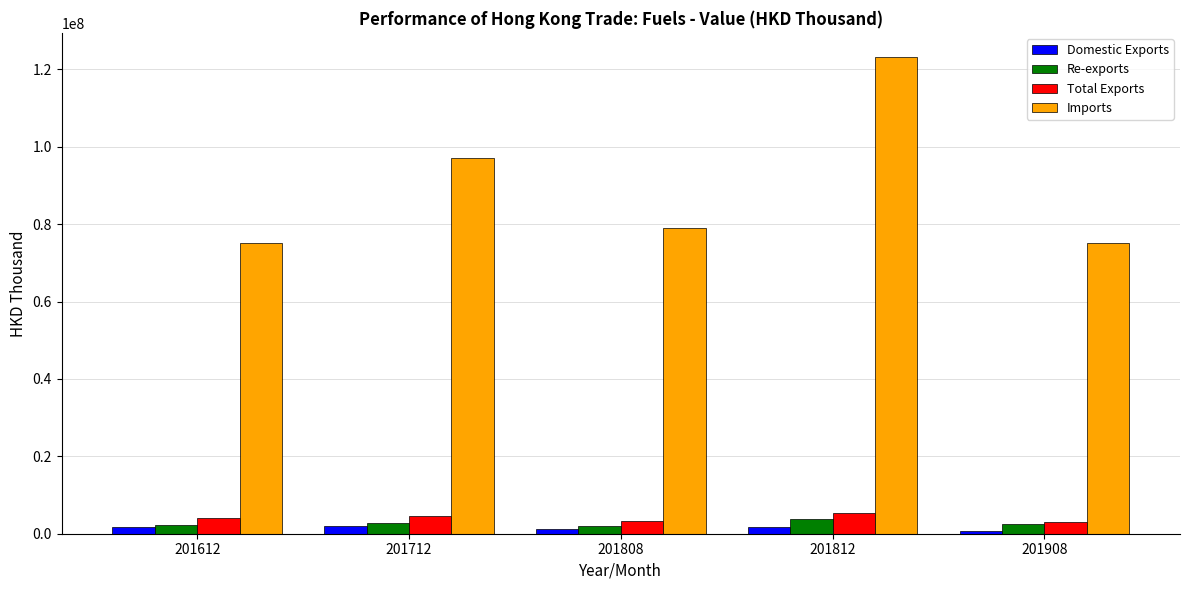

What are all the series names shown in the legend?

Domestic Exports, Re-exports, Total Exports, Imports